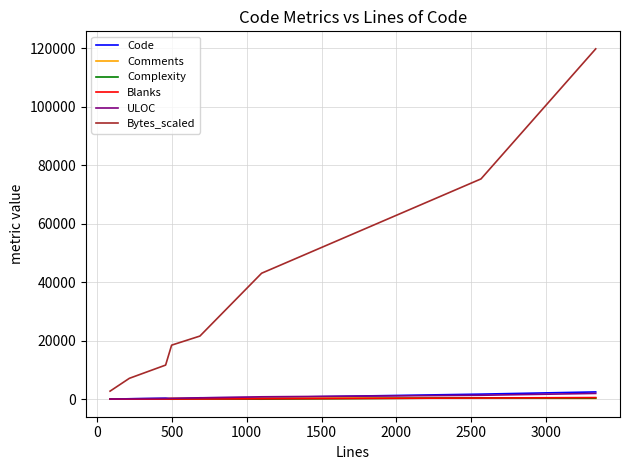

Which series has the largest total across all categories?

Bytes_scaled